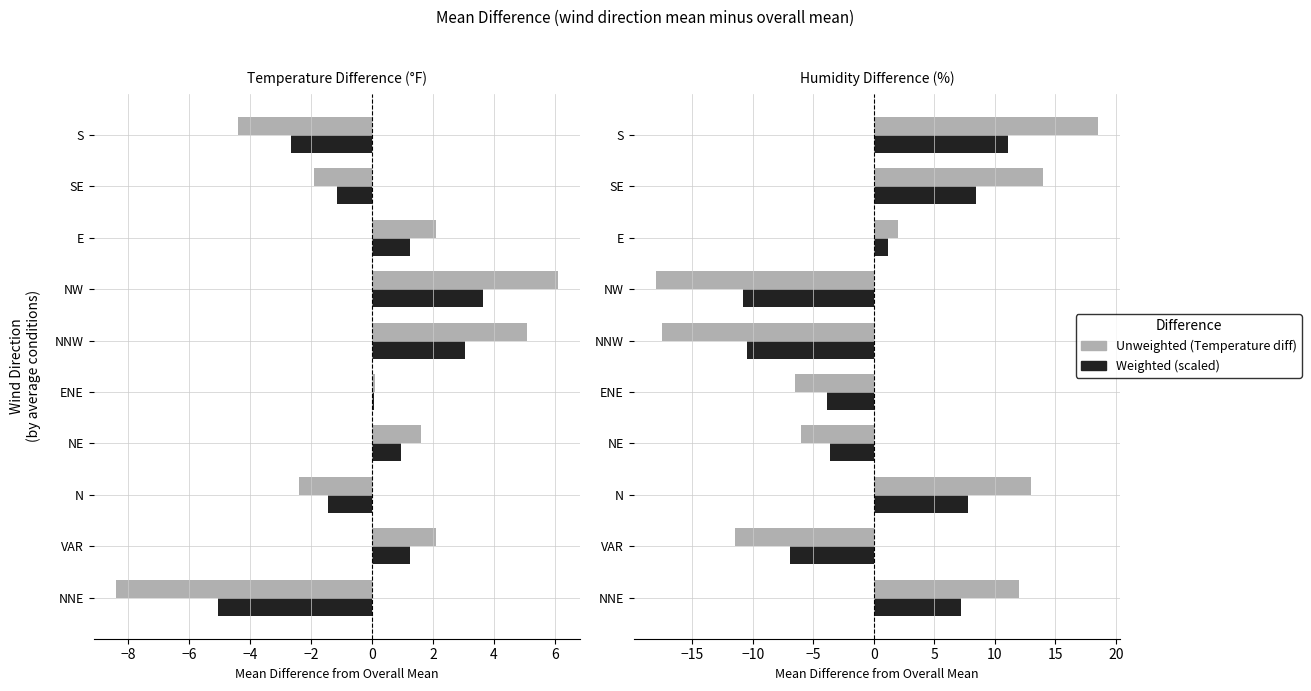

Are the bars grouped side by side (vs. stacked)?

Yes